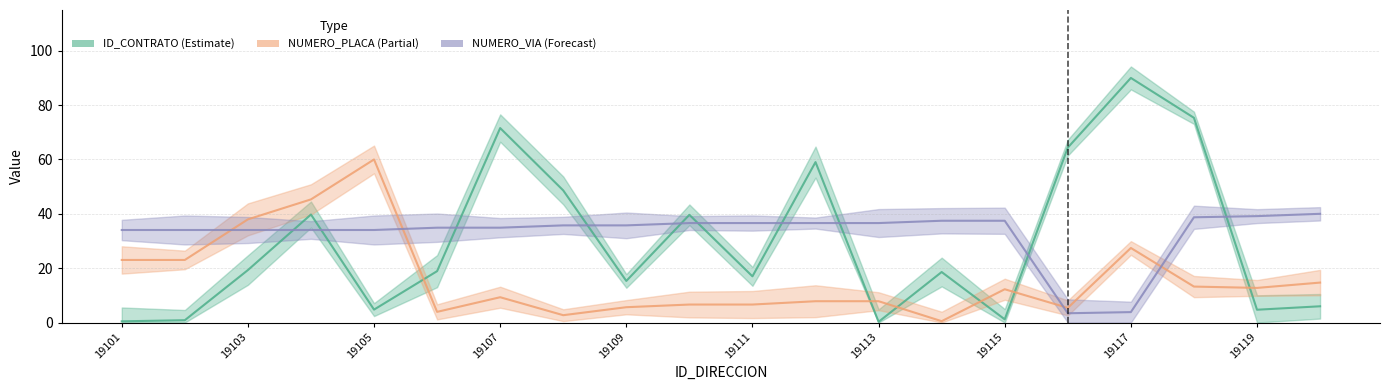

What is the difference between the maximum and minimum values in the NUMERO_PLACA_DIRECCION series?

59.5